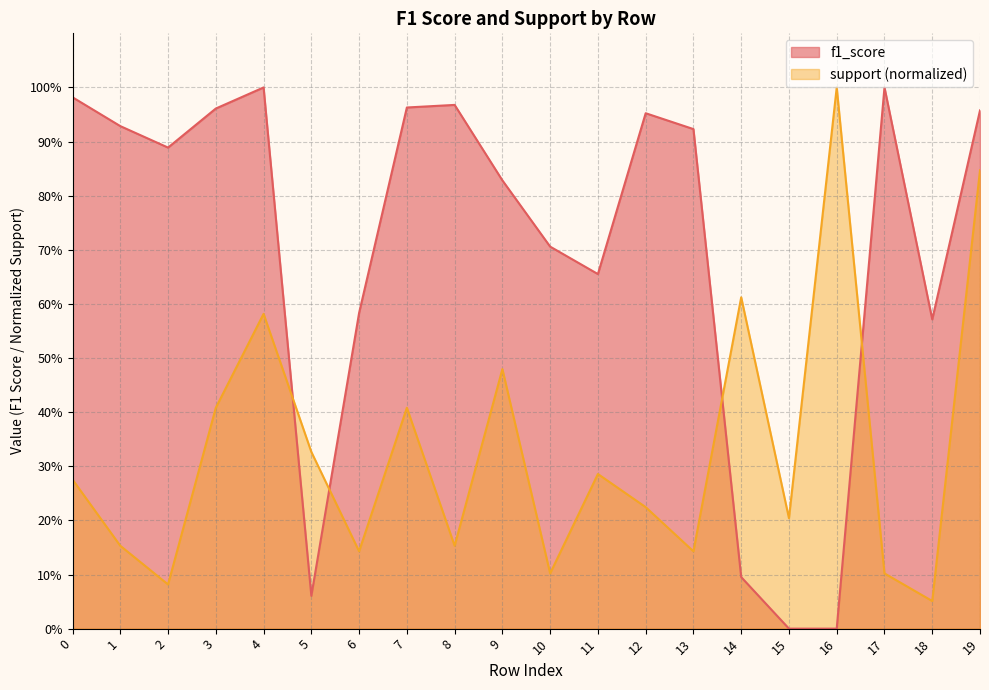

What is the average value of the f1_score series?

0.7